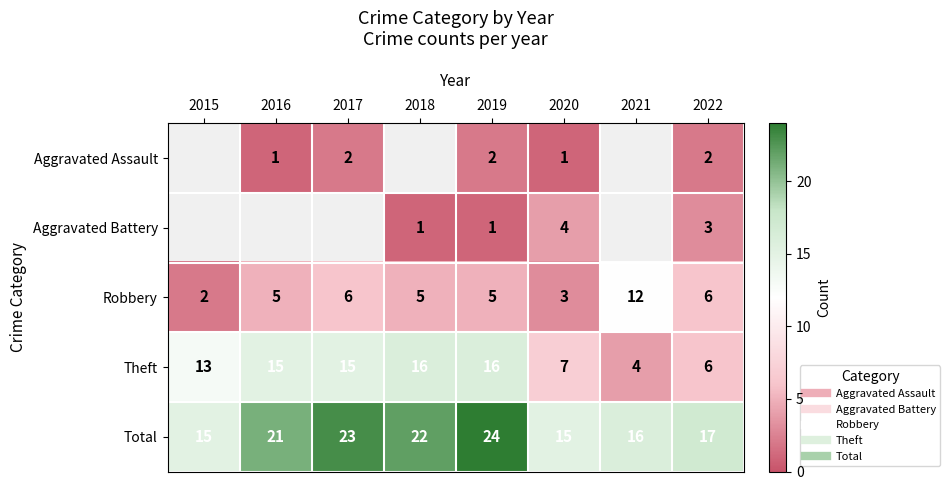

At which label does Total reach its minimum?

2015